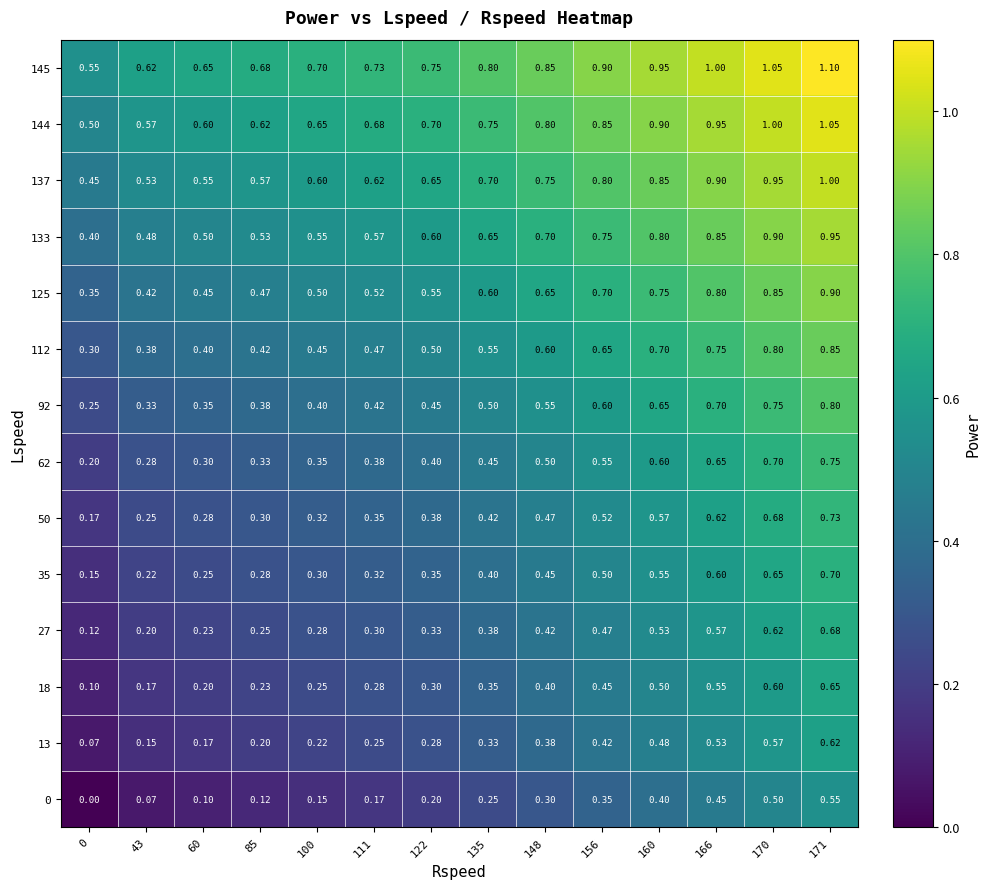

Is the value of 92 at 111 greater than the value of 0 at 122?

Yes